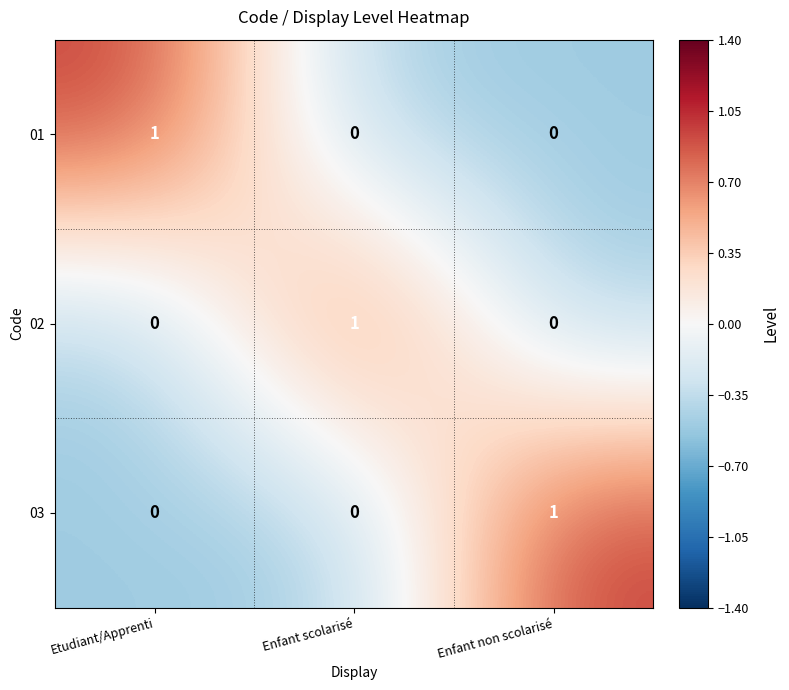

The value of 02 at Enfant scolarisé is 0. True or false?

False